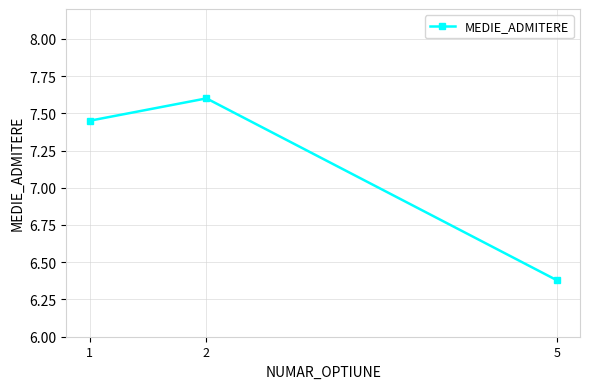

What is the change in value from 1 to 5?

-1.1